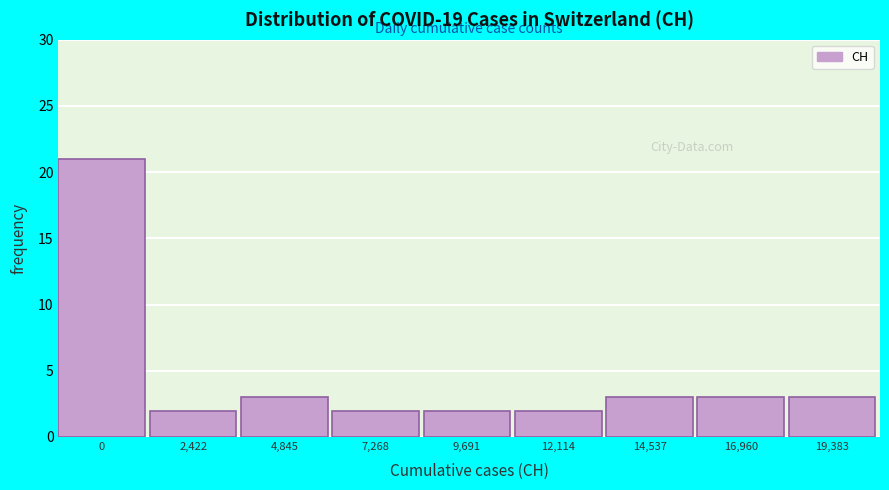

Reading left to right, transcribe all the data shown in this chart.

21	2	3	2	2	2	3	3	3